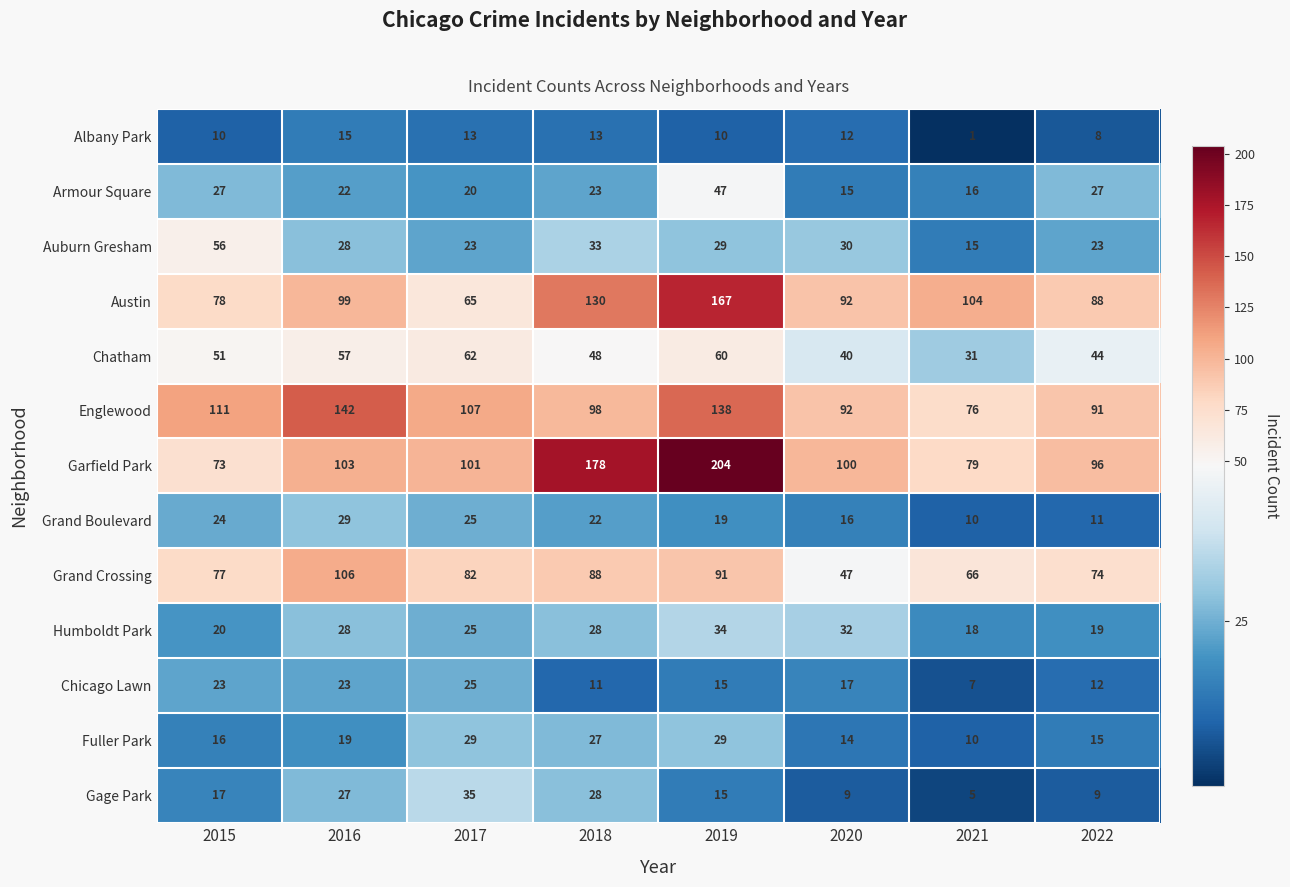

How many data points does each series have?

8